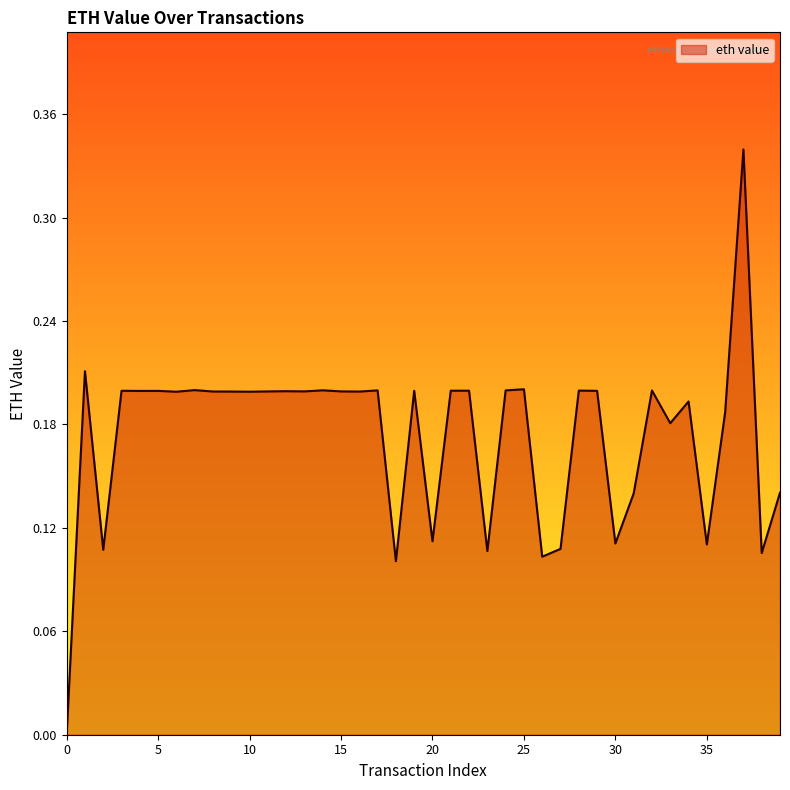

How many values exceed 0?

39